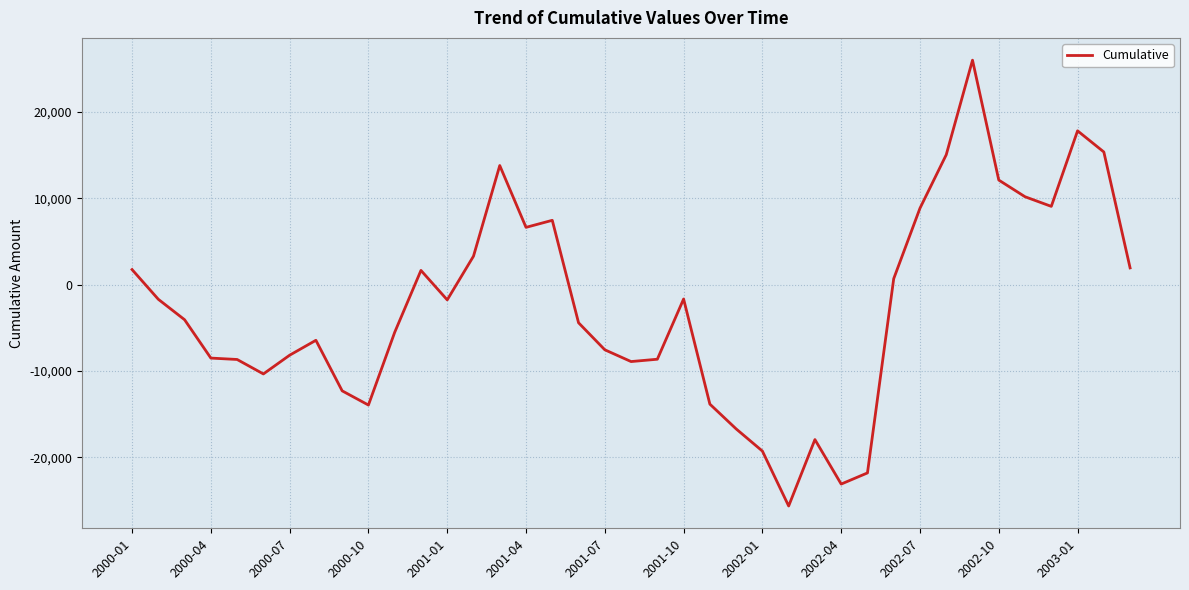

What is the maximum value shown in the chart?

25971.0